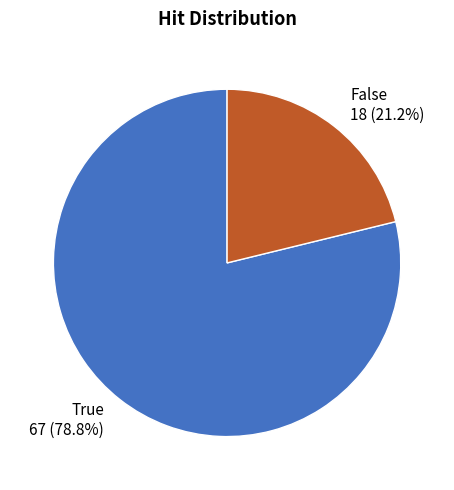

Count the number of slices in the pie.

2